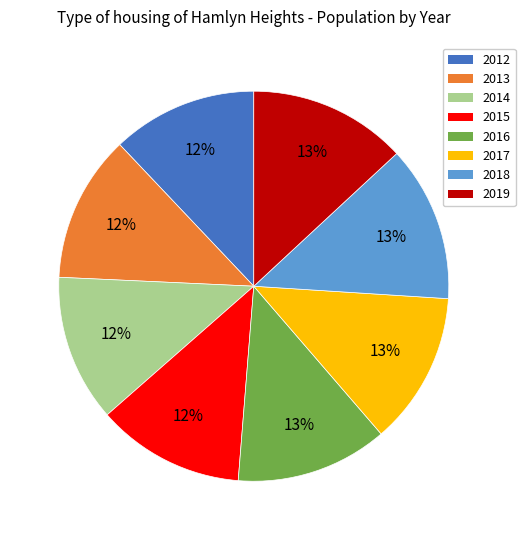

Is the sum of 2016 and 2013 greater than half?

No